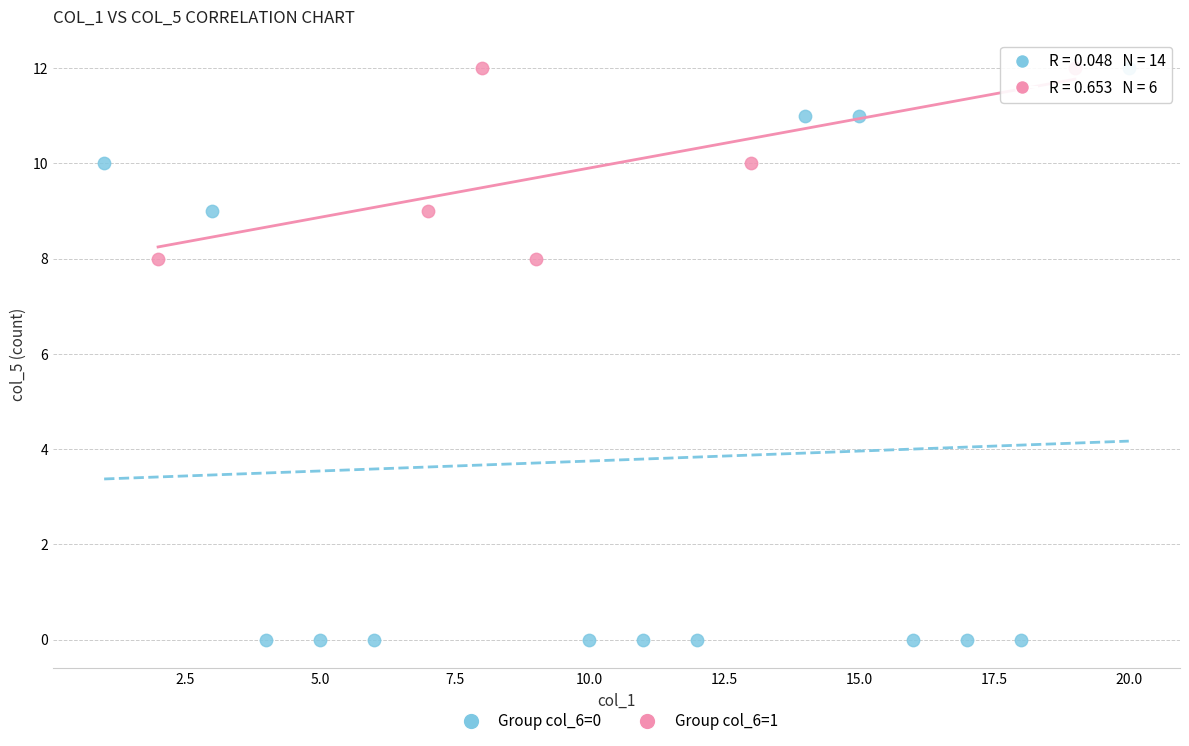

Which series contains the lowest Y value?

Group col_6=0